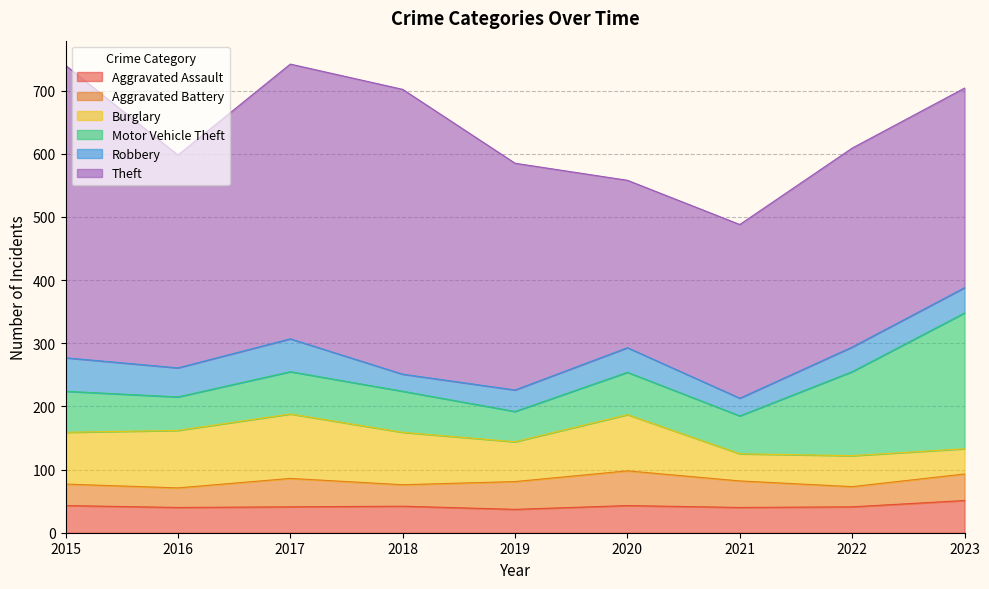

At which label does Robbery first exceed 39?

2015